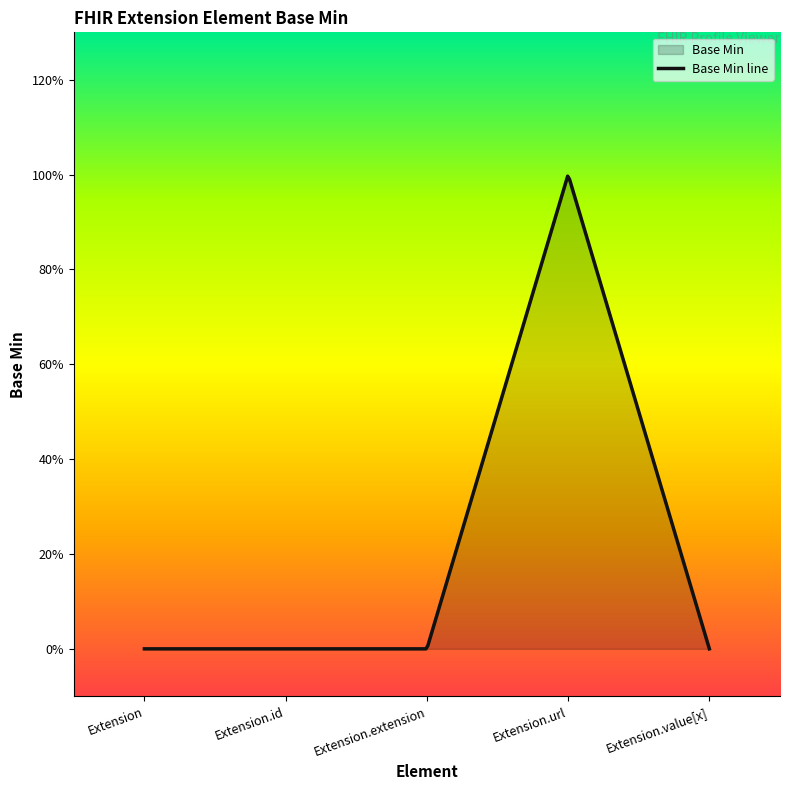

What is the difference between the maximum and second lowest values?

1